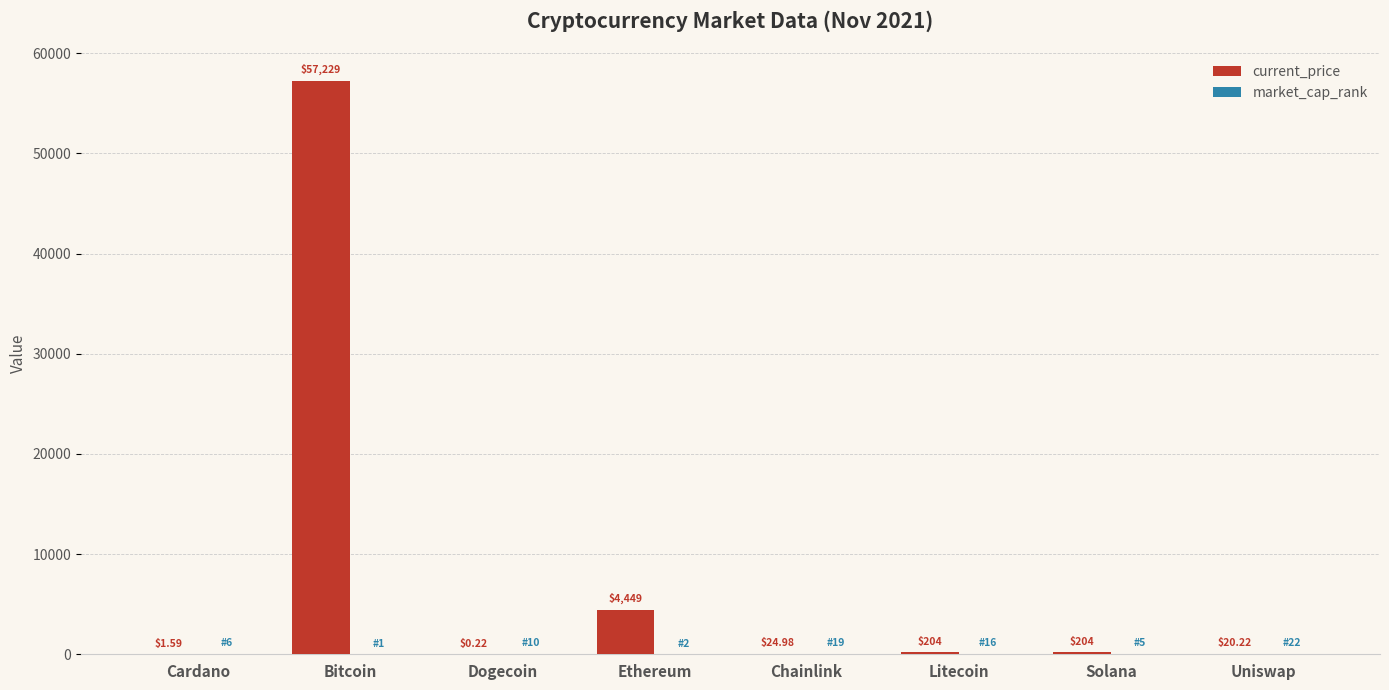

How many data points in current_price are above 203?

4